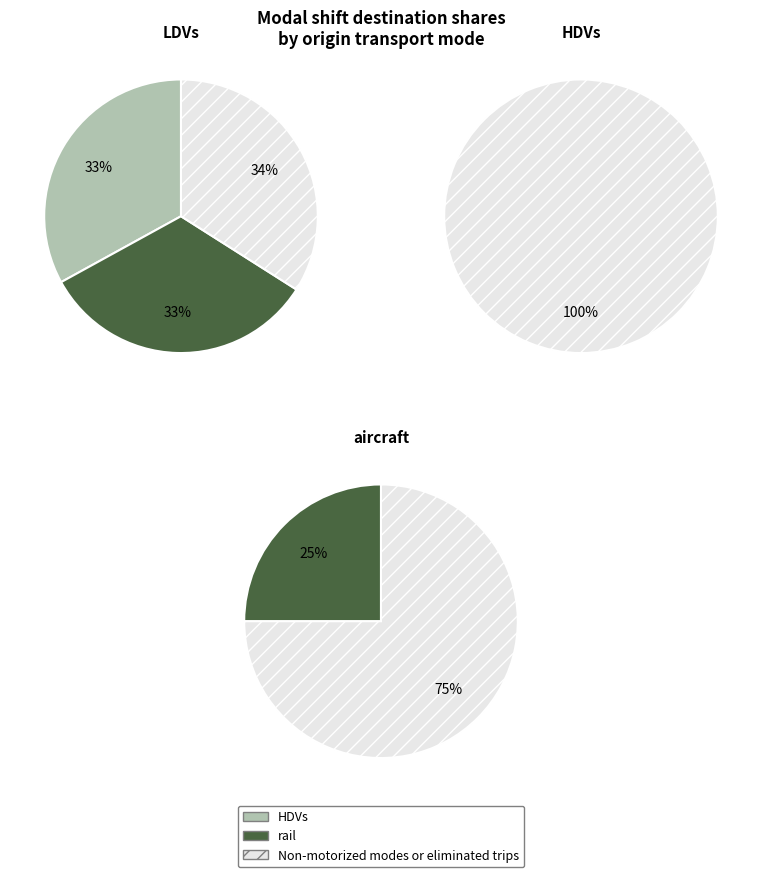

How many segments does this pie chart have?

6